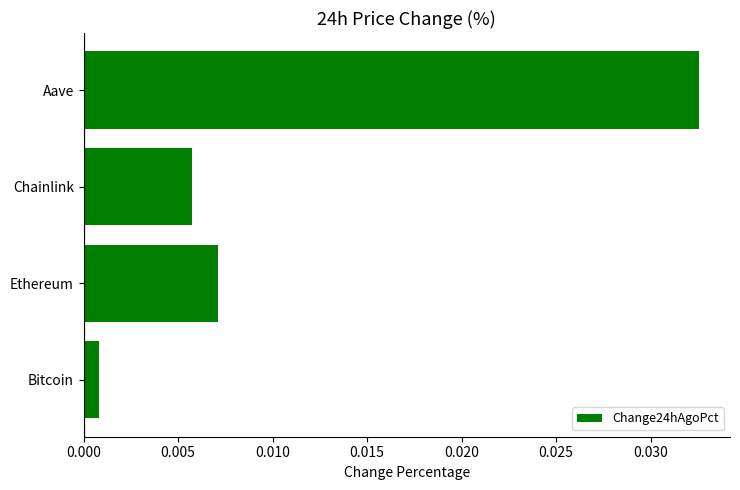

List the labels in order of value, smallest first.

Bitcoin, Chainlink, Ethereum, Aave